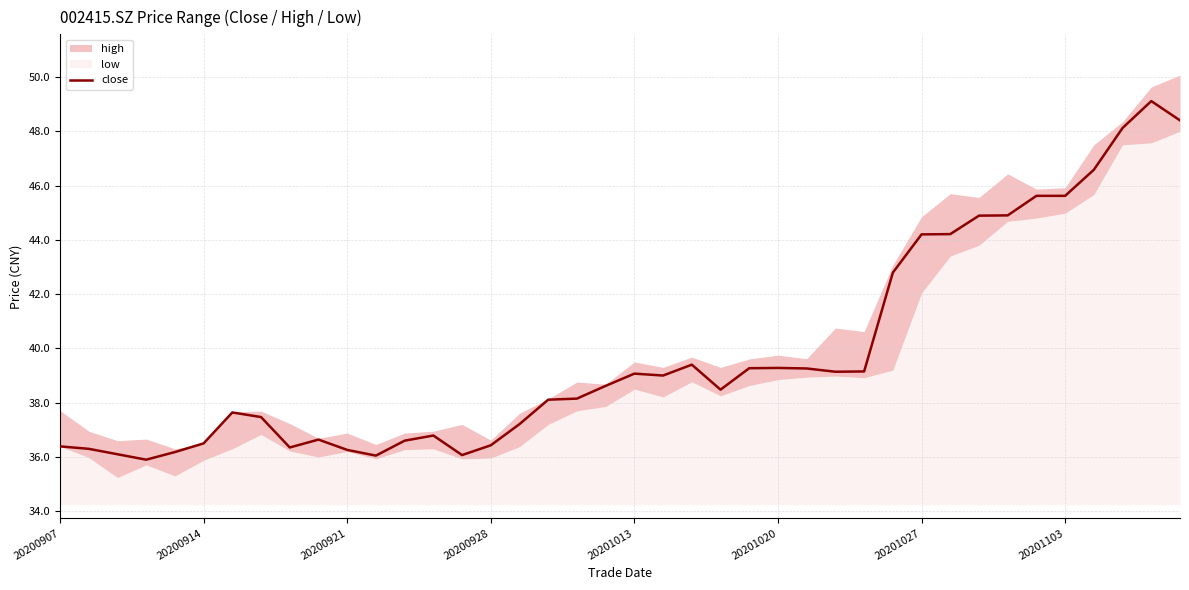

Is it true that close equals 39.3 at 20201020?

True